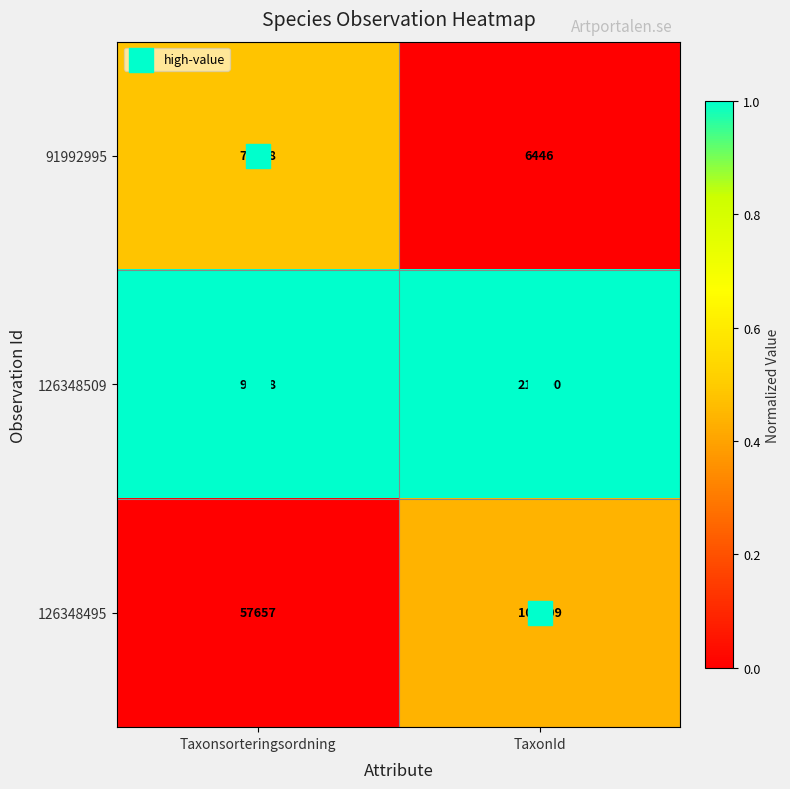

Is the value of 91992995 at TaxonId greater than the value of 126348509 at Taxonsorteringsordning?

No